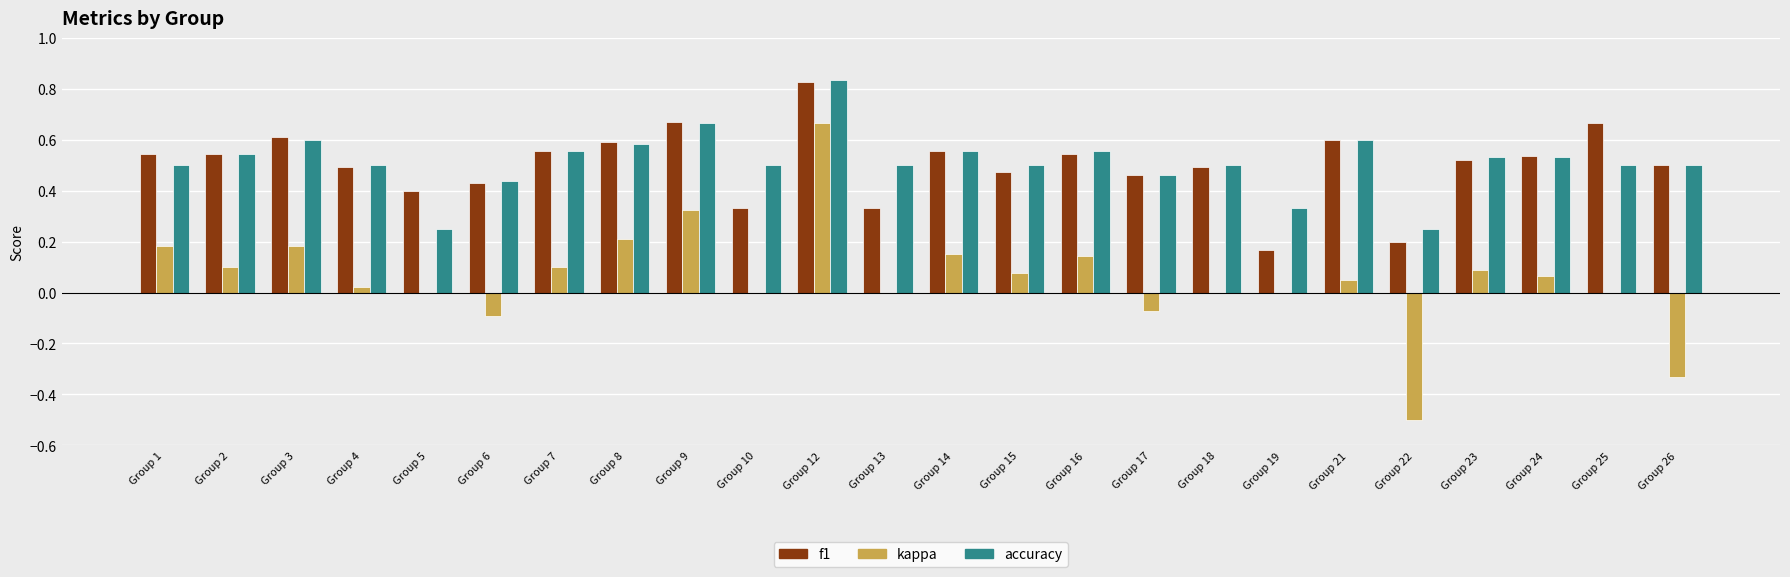

What is the sum of all kappa values?

1.4